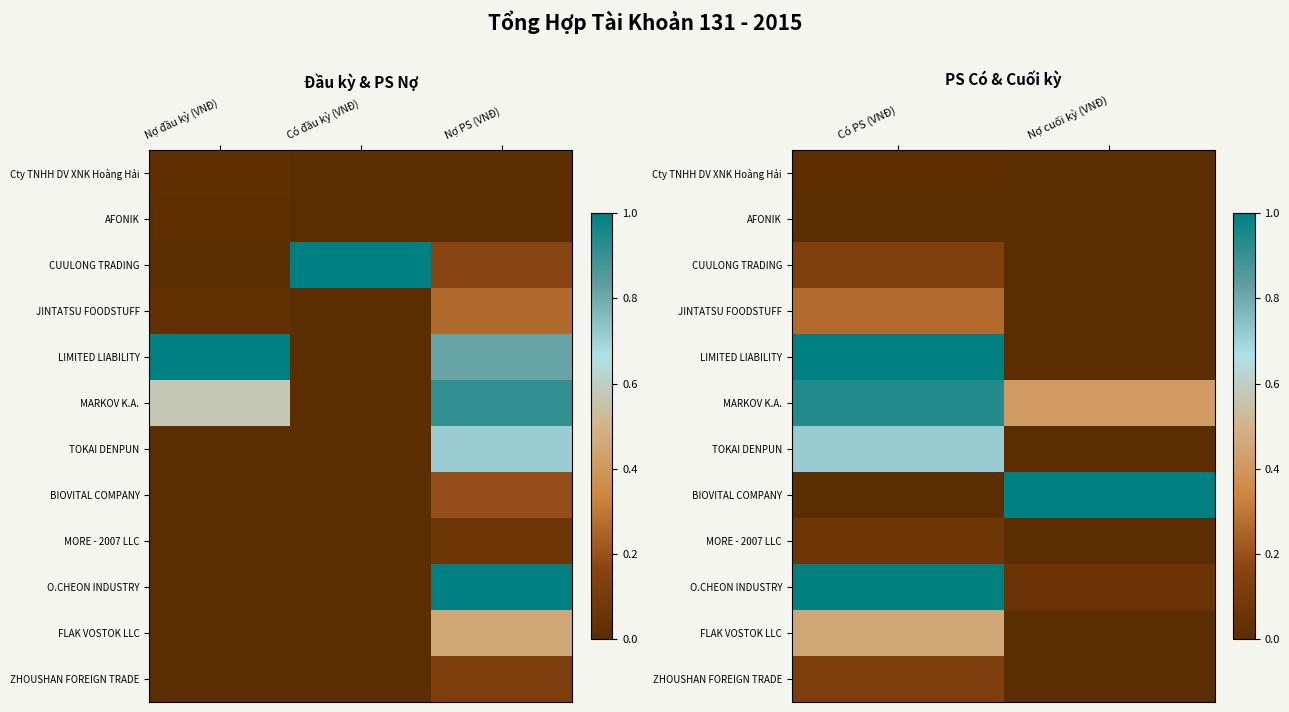

Is it true that LIMITED LIABILITY equals 0.0 at Nợ cuối kỳ (VNĐ)?

True